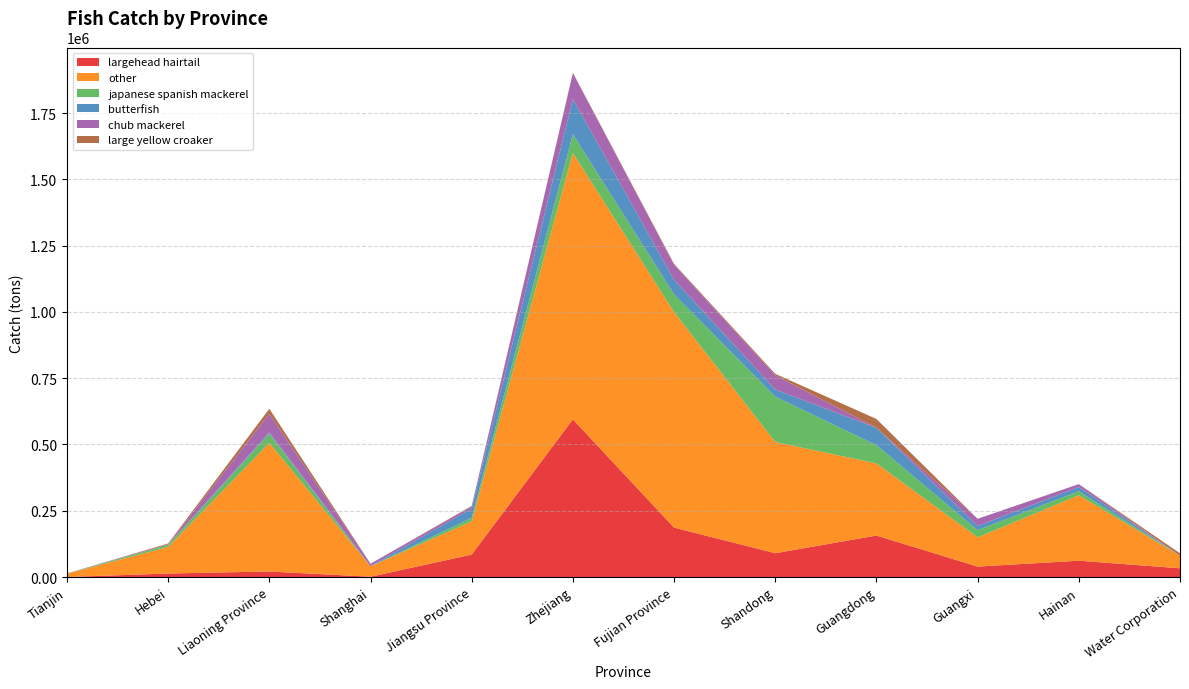

Reading left to right, list all the values displayed in this chart.

largehead hairtail: 70	13417	20997	1219	84836	594804	186527	90017	156543	39545	61675	33048
other: 12700	100039	485030	39318	125245	1004504	812586	419357	271885	110071	246599	47491
japanese spanish mackerel: 530	7861	34800	129	13552	70456	66823	170840	68820	27459	15420	0
butterfish: 240	531	4701	262	34876	132572	55004	27089	65361	15588	16269	0
chub mackerel: 33	1657	69933	9288	8041	98526	56850	53679	321	27107	10497	0
large yellow croaker: 0	3140	19138	5	1928	1153	3221	5381	33201	0	122	9000